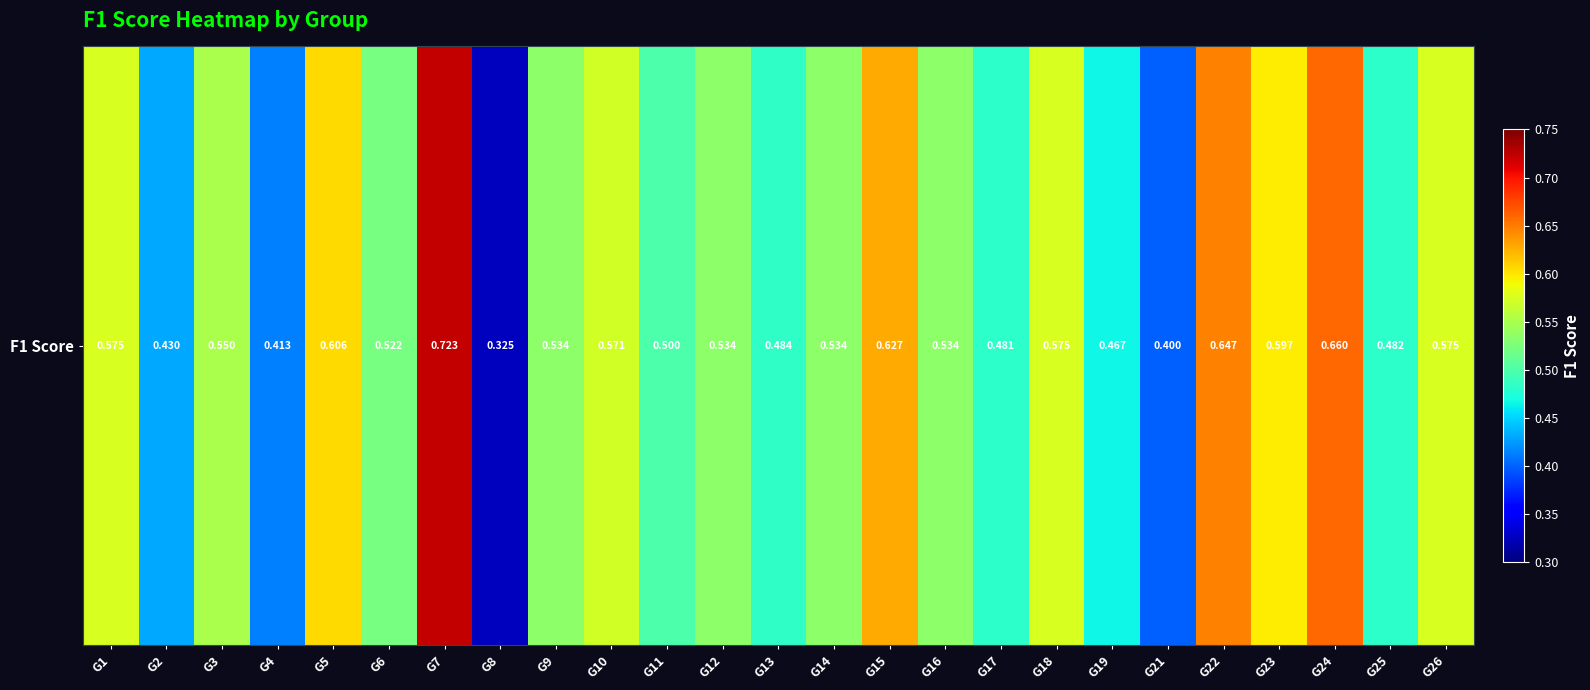

Rank the categories by value from highest to lowest.

G7, G24, G22, G15, G5, G23, G18, G26, G1, G10, G3, G16, G9, G14, G12, G6, G11, G13, G25, G17, G19, G2, G4, G21, G8